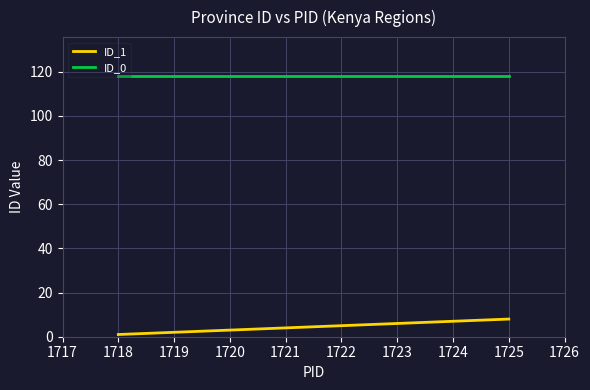

True or false: ID_0 and ID_1 intersect in this chart.

False